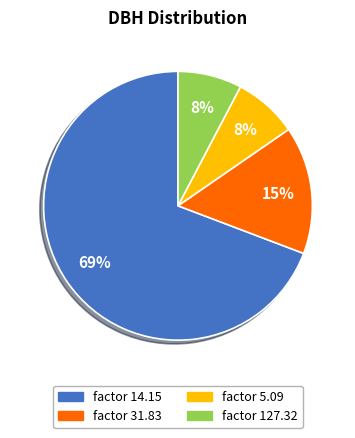

Is there a majority slice in this chart?

Yes